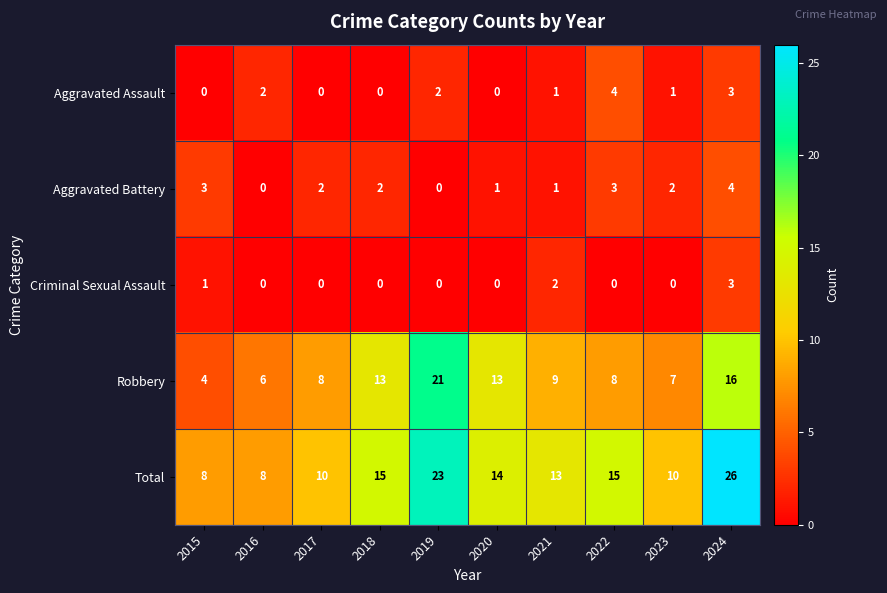

What is the difference between the maximum and minimum values in the Robbery series?

17